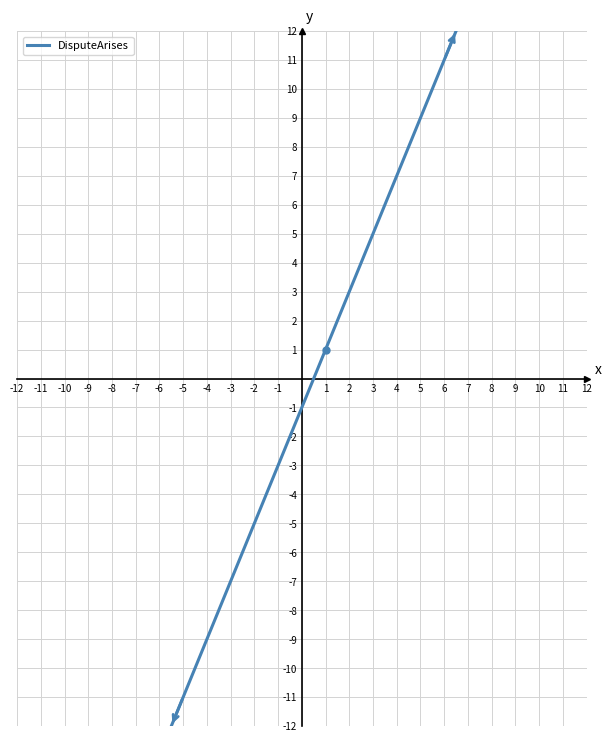

Count the number of categories in the chart.

2